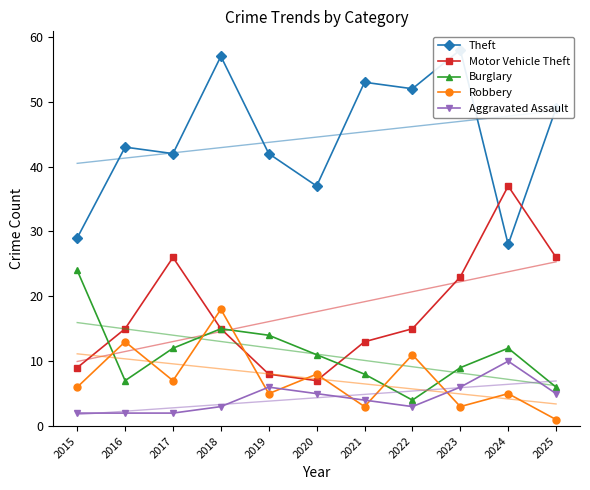

Where is the first local maximum for Burglary?

2018